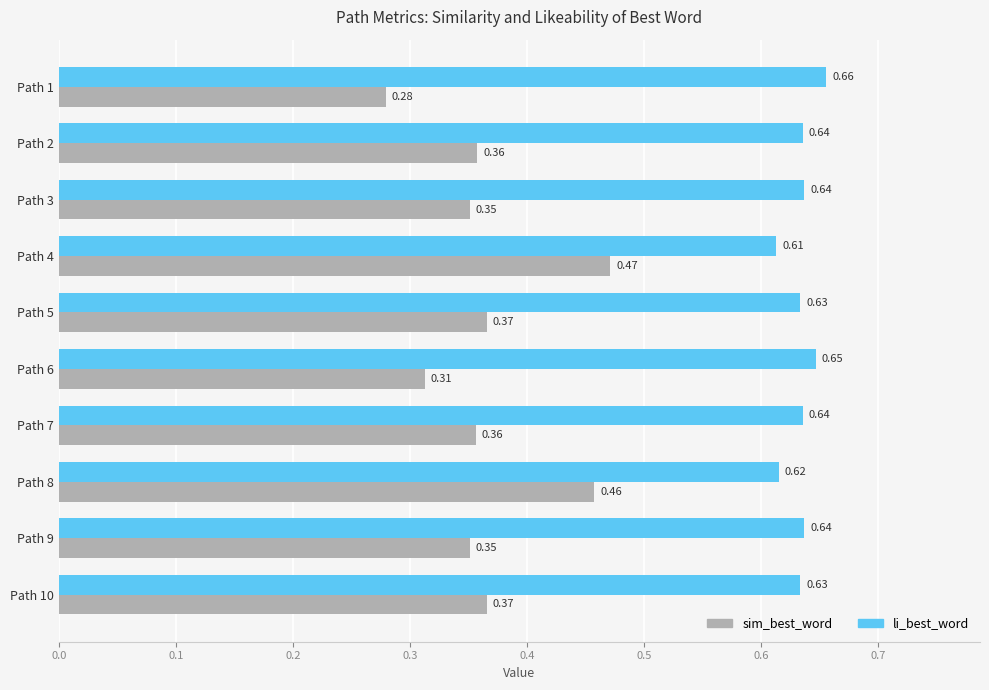

What is the sum of all sim_best_word values?

3.7